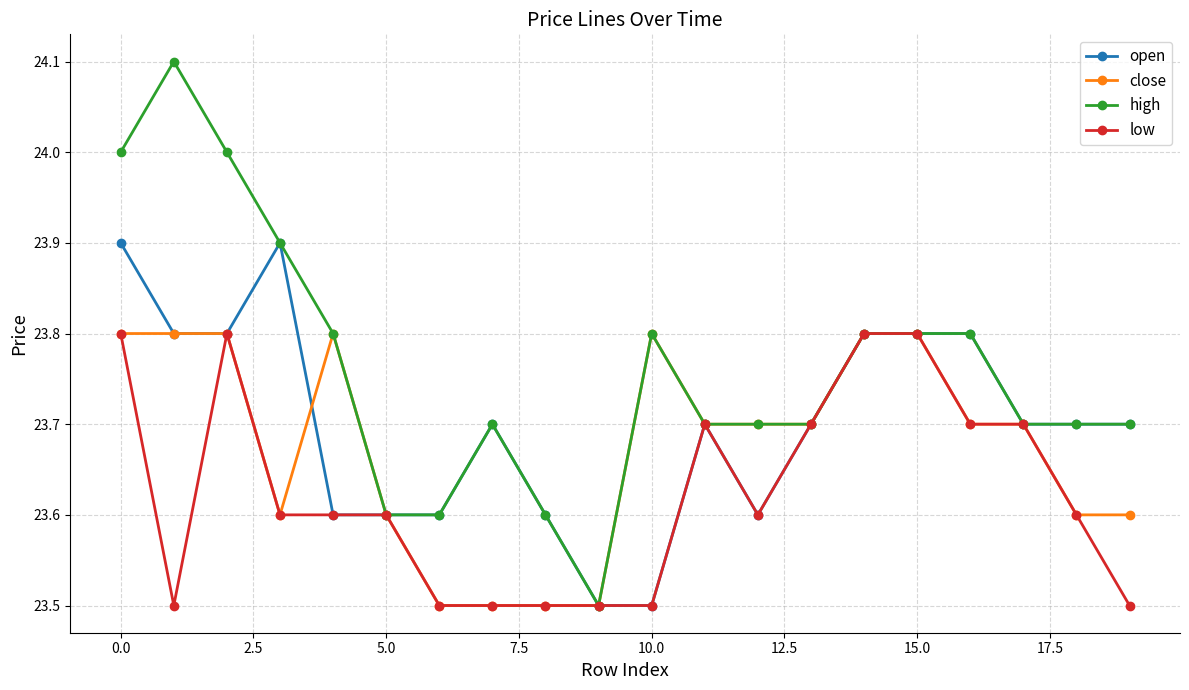

What is the value of the low point at the 5th from the left?

23.6